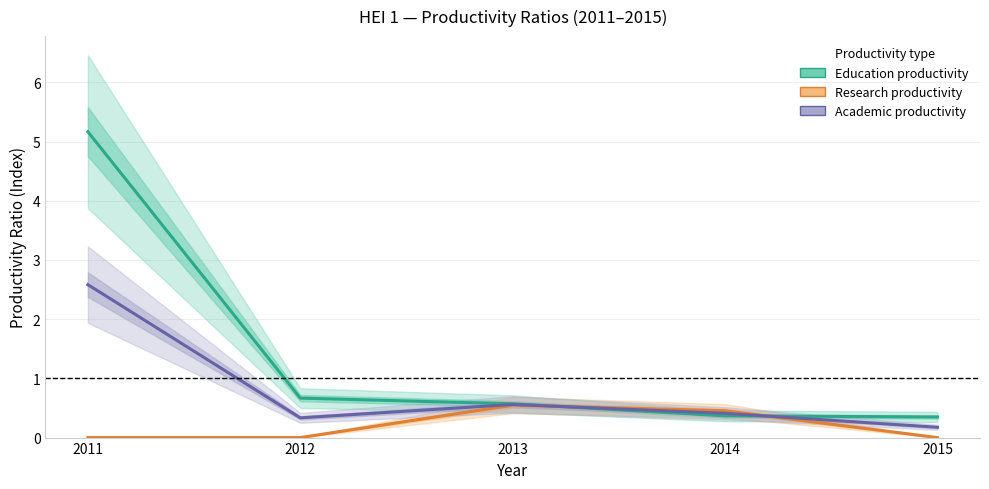

Is it true that Research productivity equals -0.2 at 2011?

False